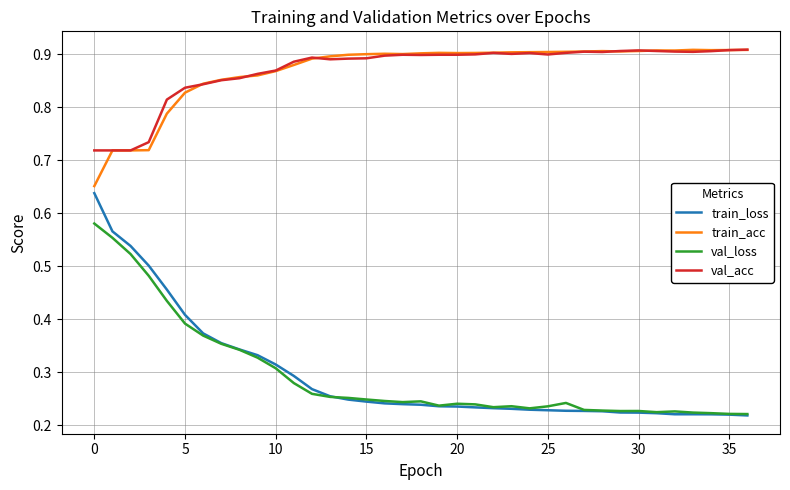

Which series has the widest spread of values?

train_loss